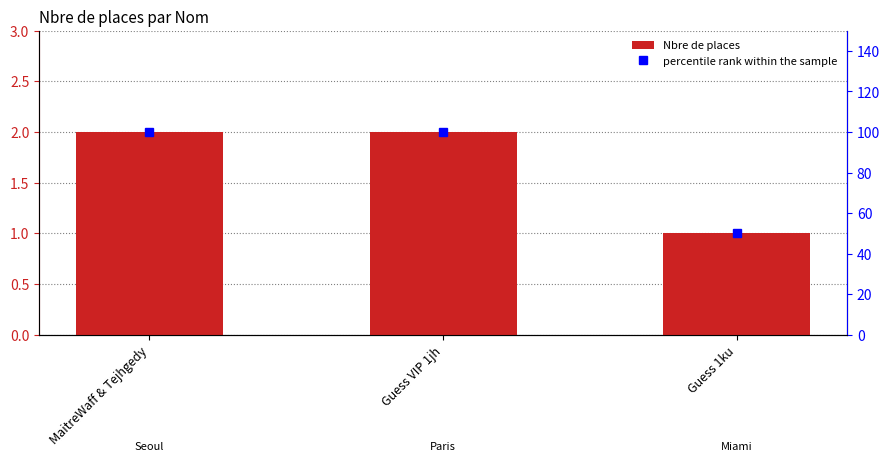

True or false: Nbre de places has a value of 2 at Guess 1ku.

False